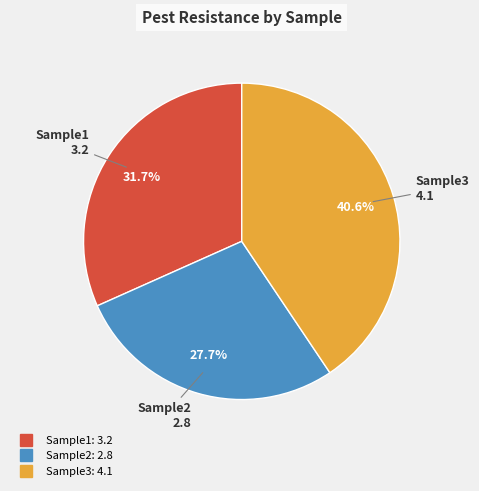

How many slices are in this pie chart?

3